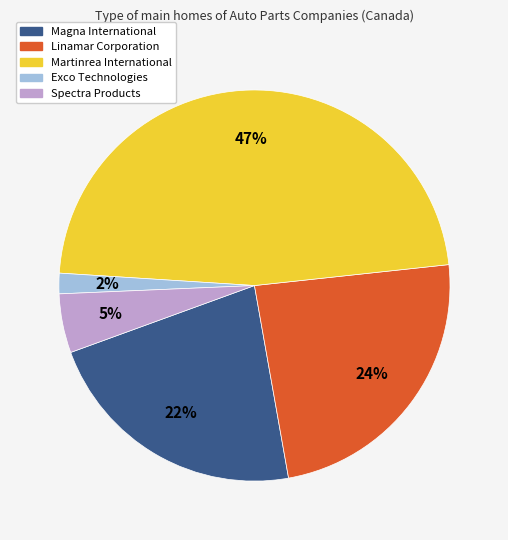

Rank the categories by value from highest to lowest.

Martinrea International, Linamar Corporation, Magna International, Spectra Products, Exco Technologies